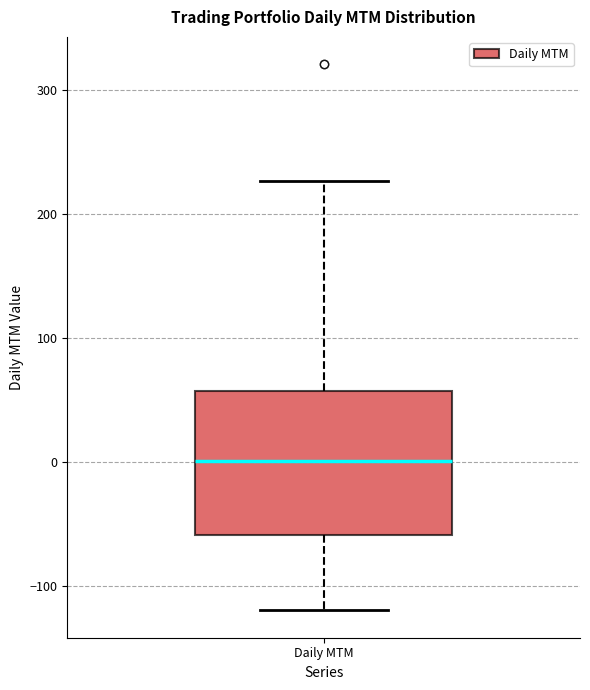

Where is the upper edge of the box for Daily MTM on the y-axis? The values are not printed on the chart, so give them approximately, as read against the axis.

60